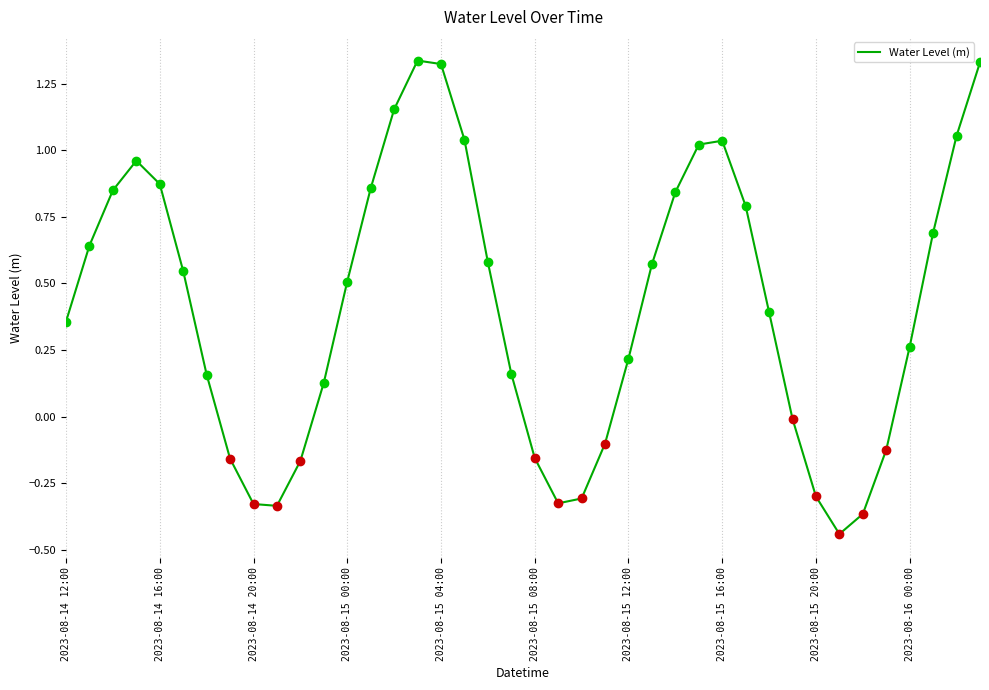

Is it true that the value at 2023-08-14 16:00 is 1.5?

False